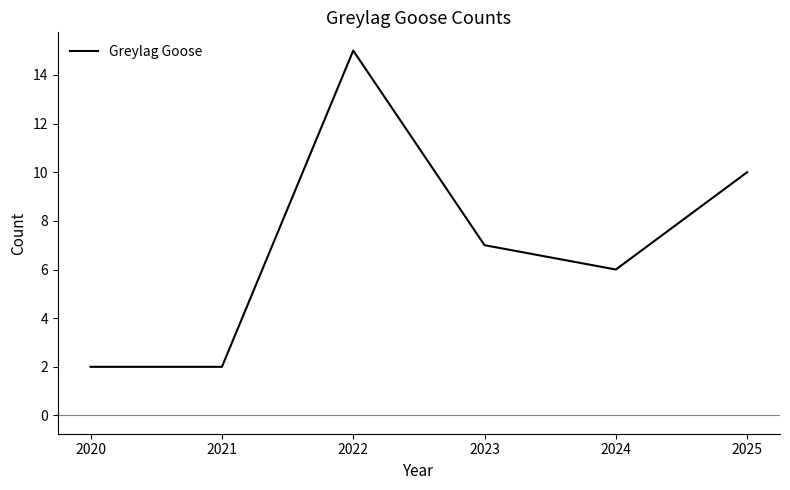

How many values are below 7?

3